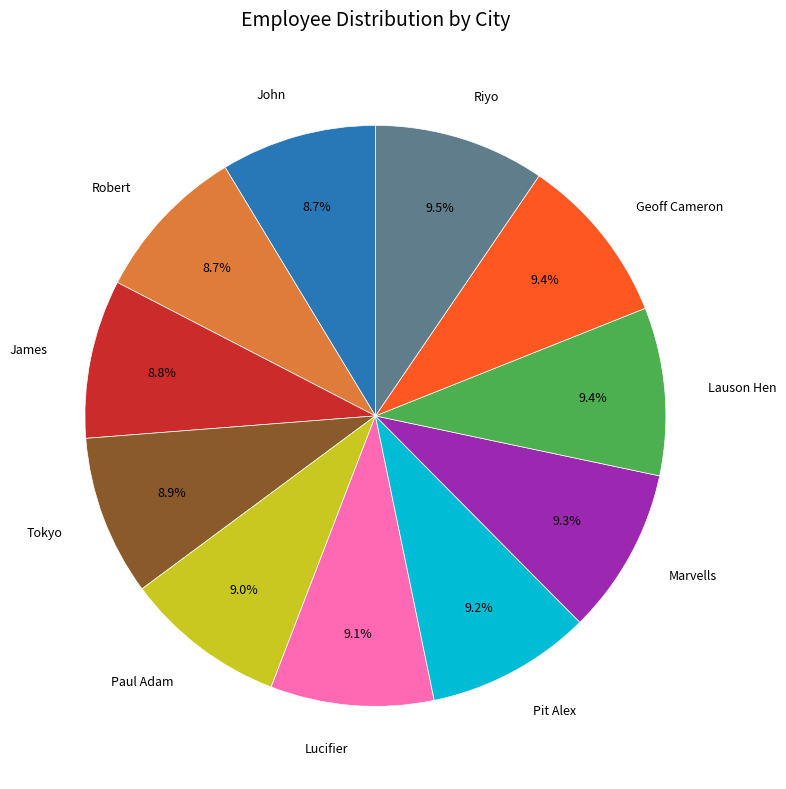

Is there a majority slice in this chart?

No